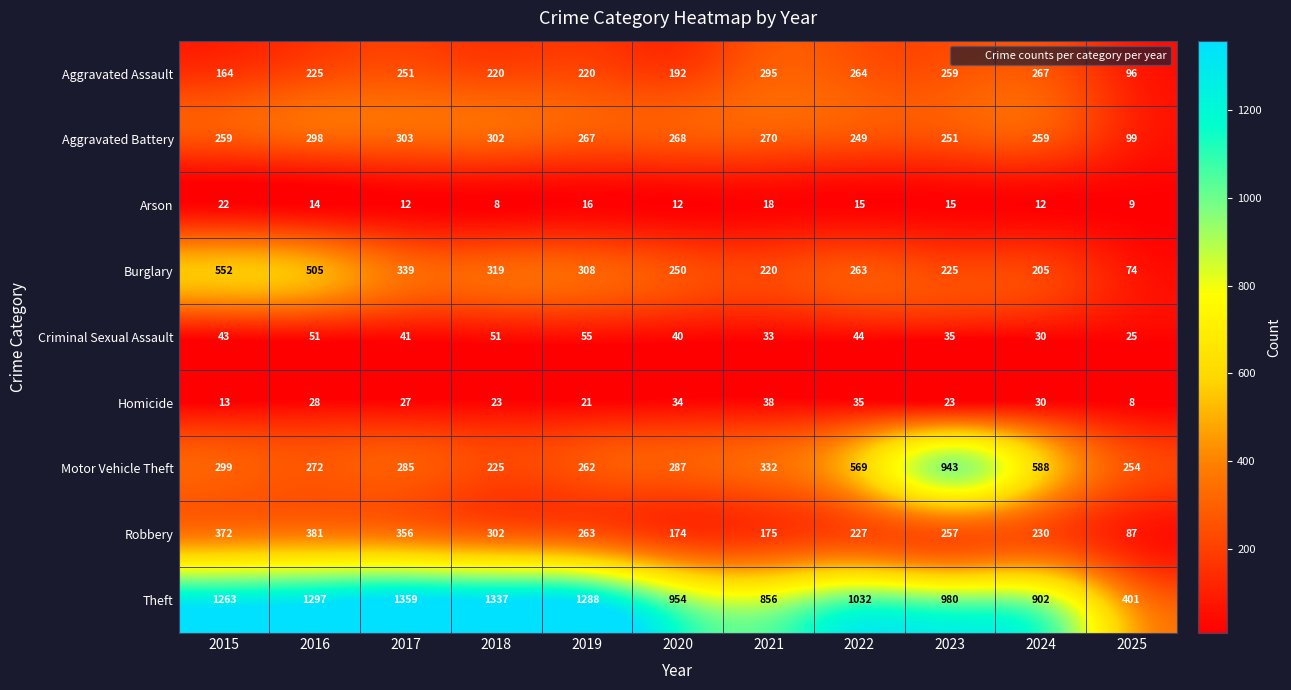

What is the difference between the Motor Vehicle Theft values at 2021 and 2023?

611